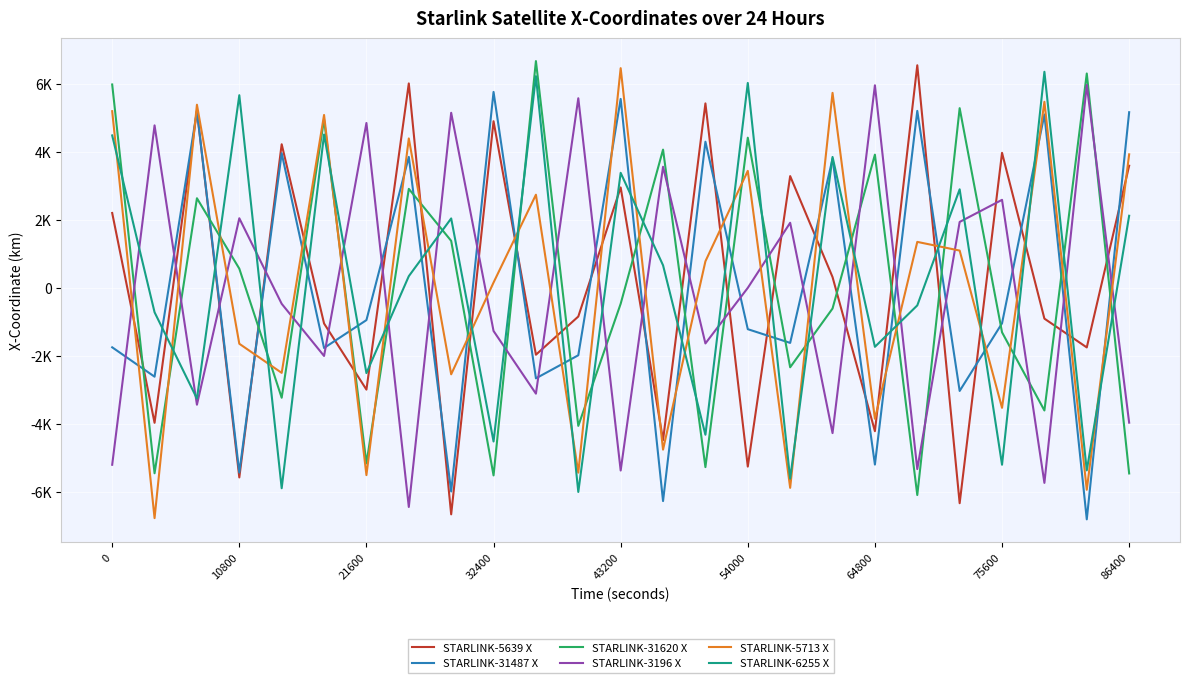

Is this an area chart (filled region under the line)?

No